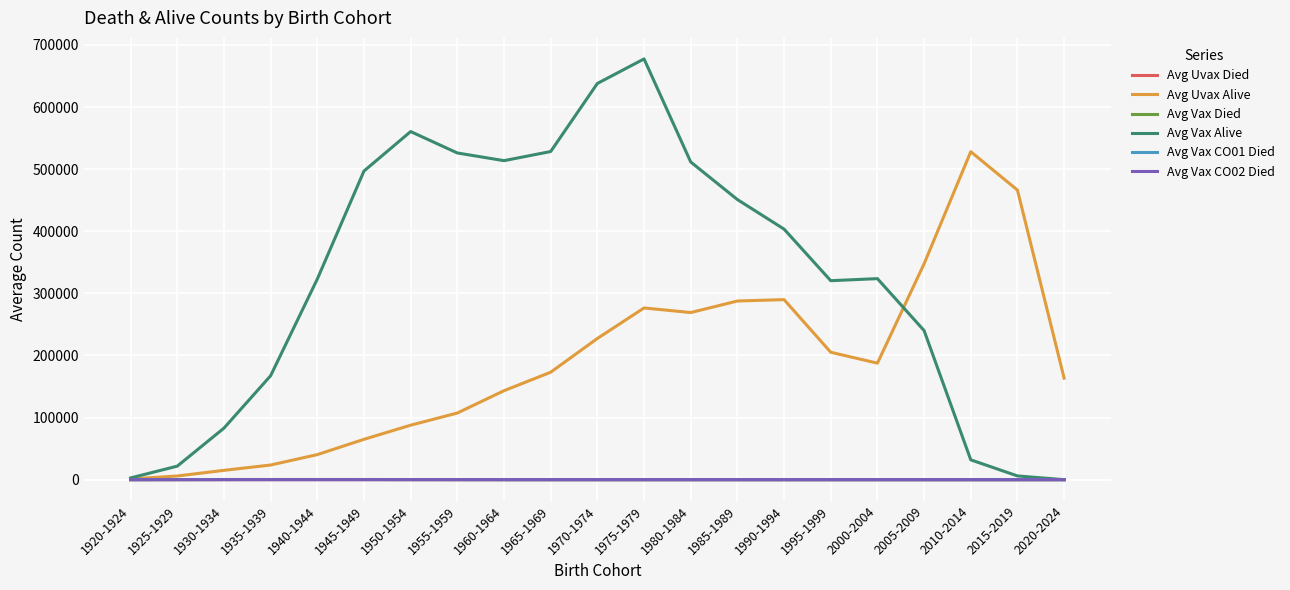

Does the chart display data point markers on the line(s)?

No